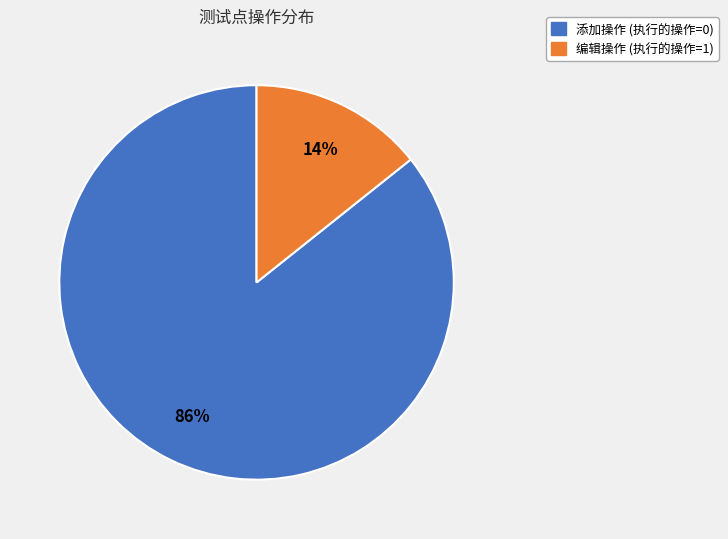

Is it true that 编辑操作 (执行的操作=1) is 27% of the pie?

False